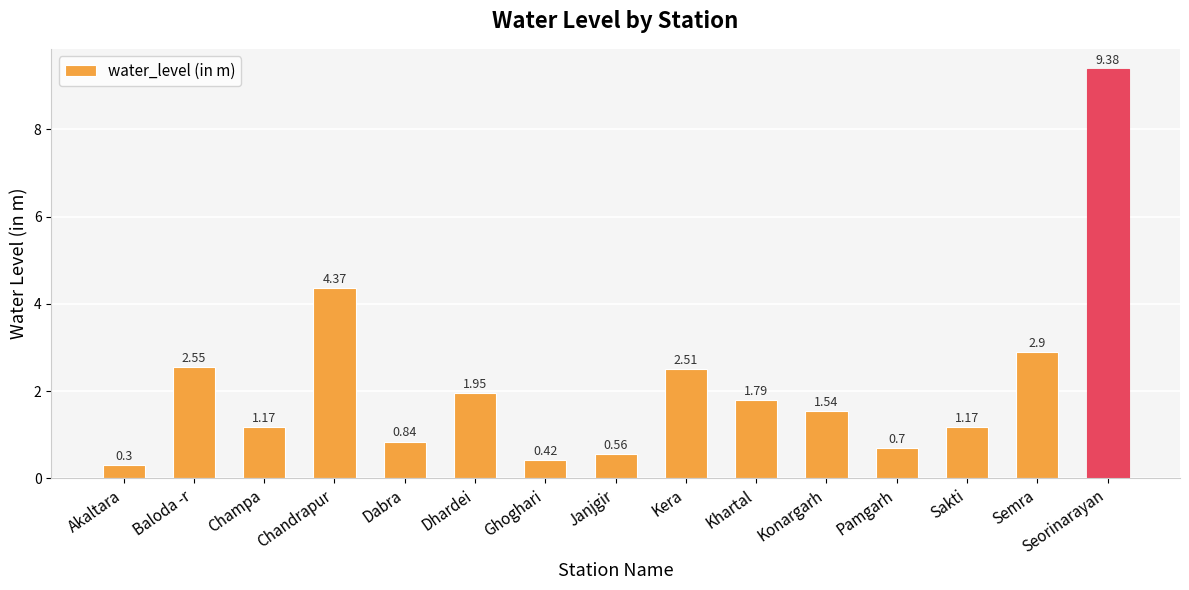

What is the difference between the maximum and minimum values?

9.1